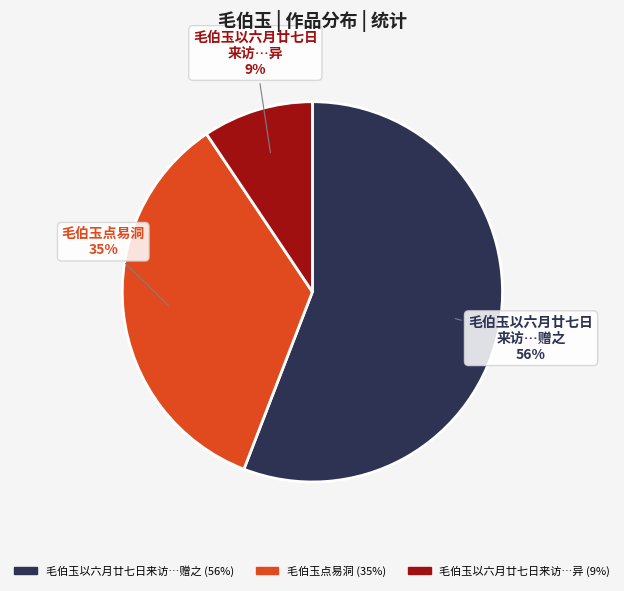

Does any single category account for the majority?

Yes